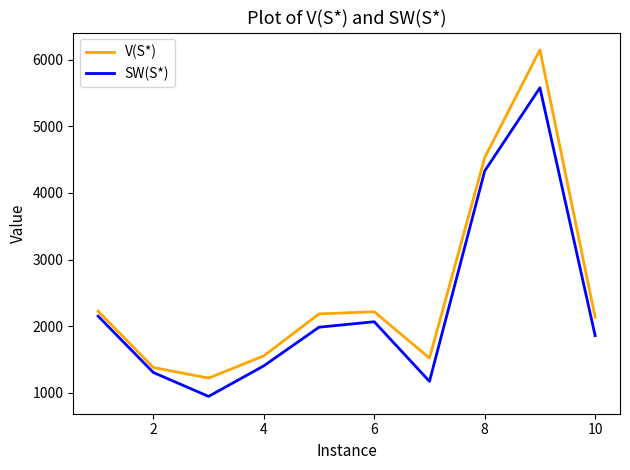

Which series has the widest spread of values?

V(S*)